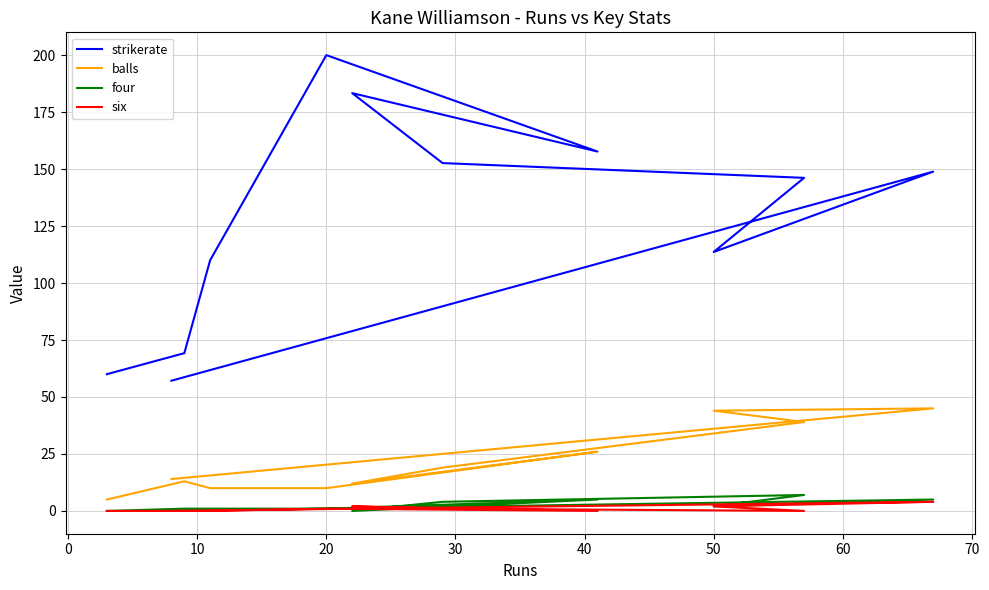

True or false: strikerate has a value of 253.4 at 0.

False